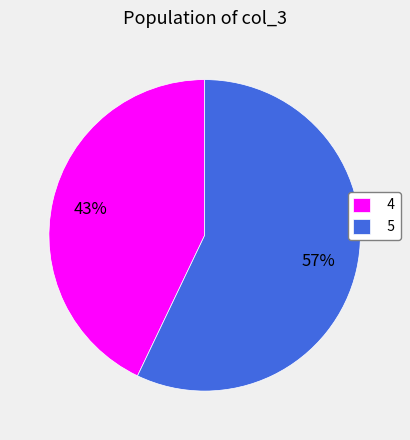

Is 5 the majority of the pie?

Yes